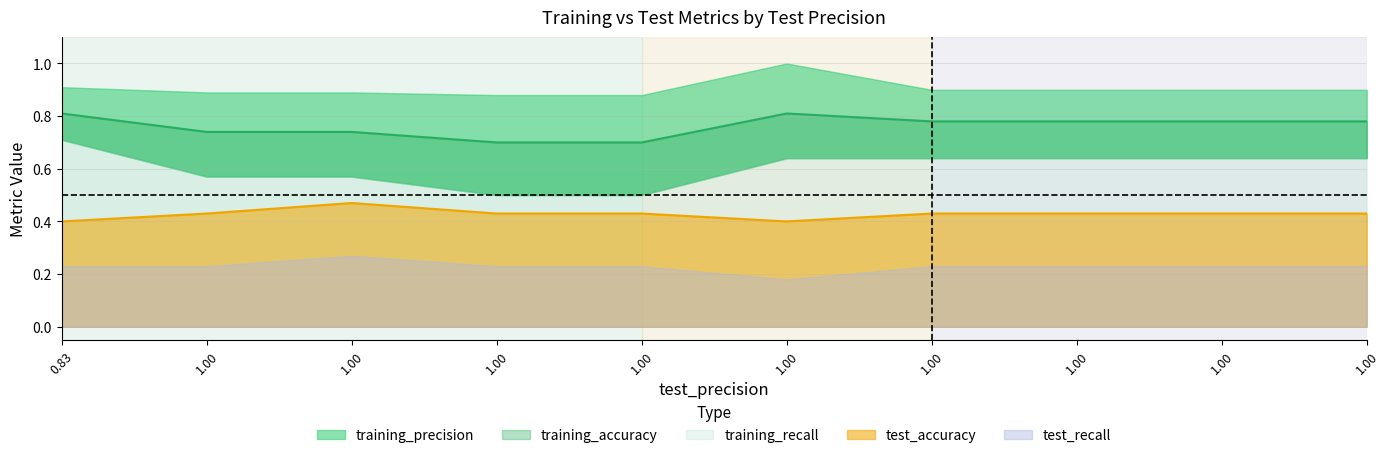

Which series has the largest range (max minus min)?

training_recall